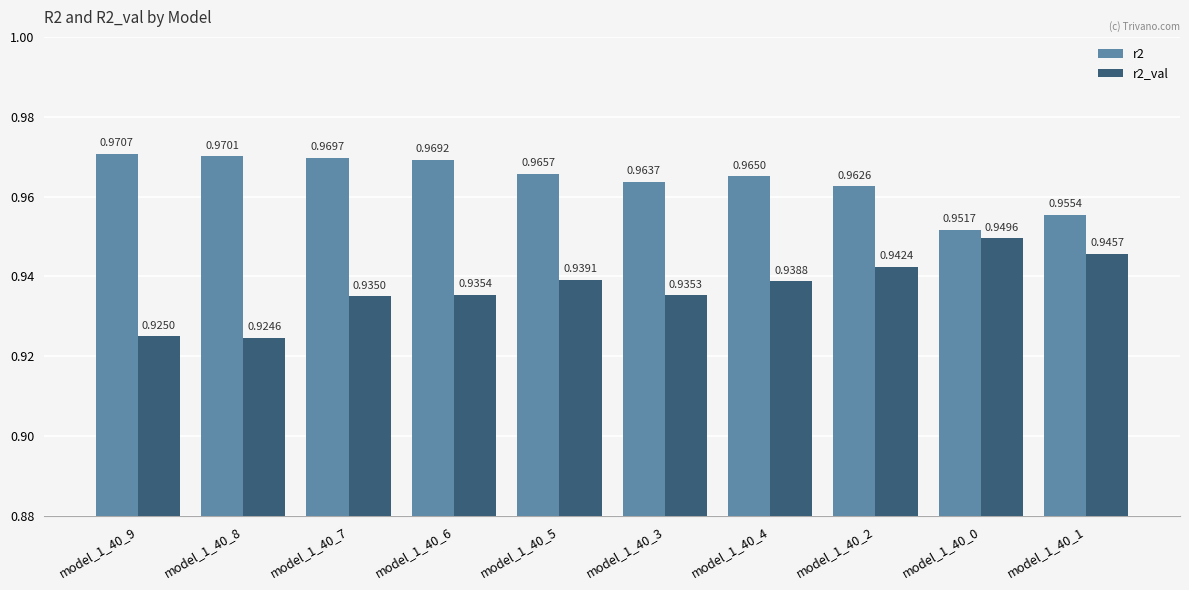

List the series in order of their overall mean, lowest first.

r2_val, r2